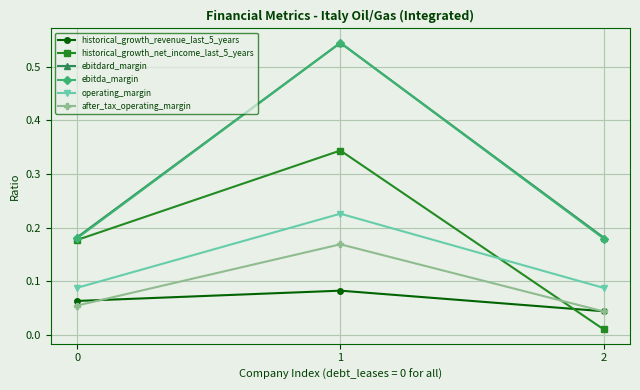

True or false: ebitdard_margin has a value of 0.3 at 1.

False